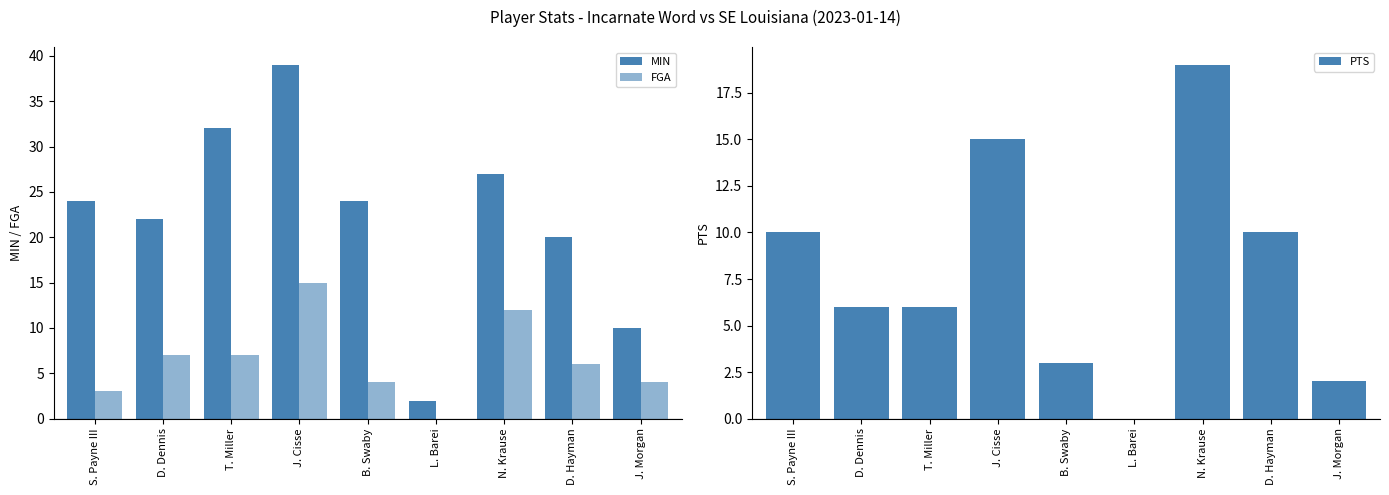

The PTS series shows 6 at D. Dennis. True or false?

True